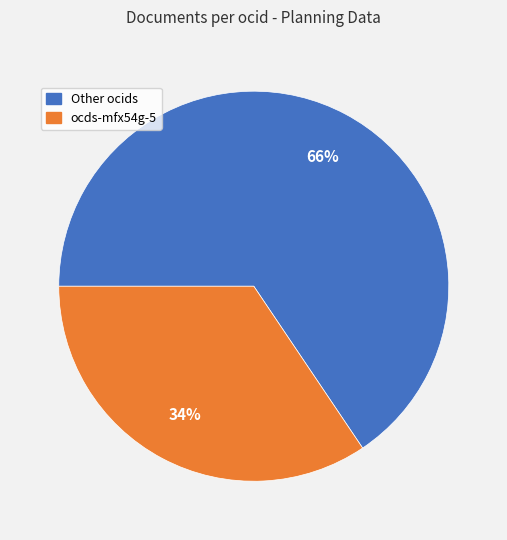

To the nearest percent, what is the average slice percentage?

50%